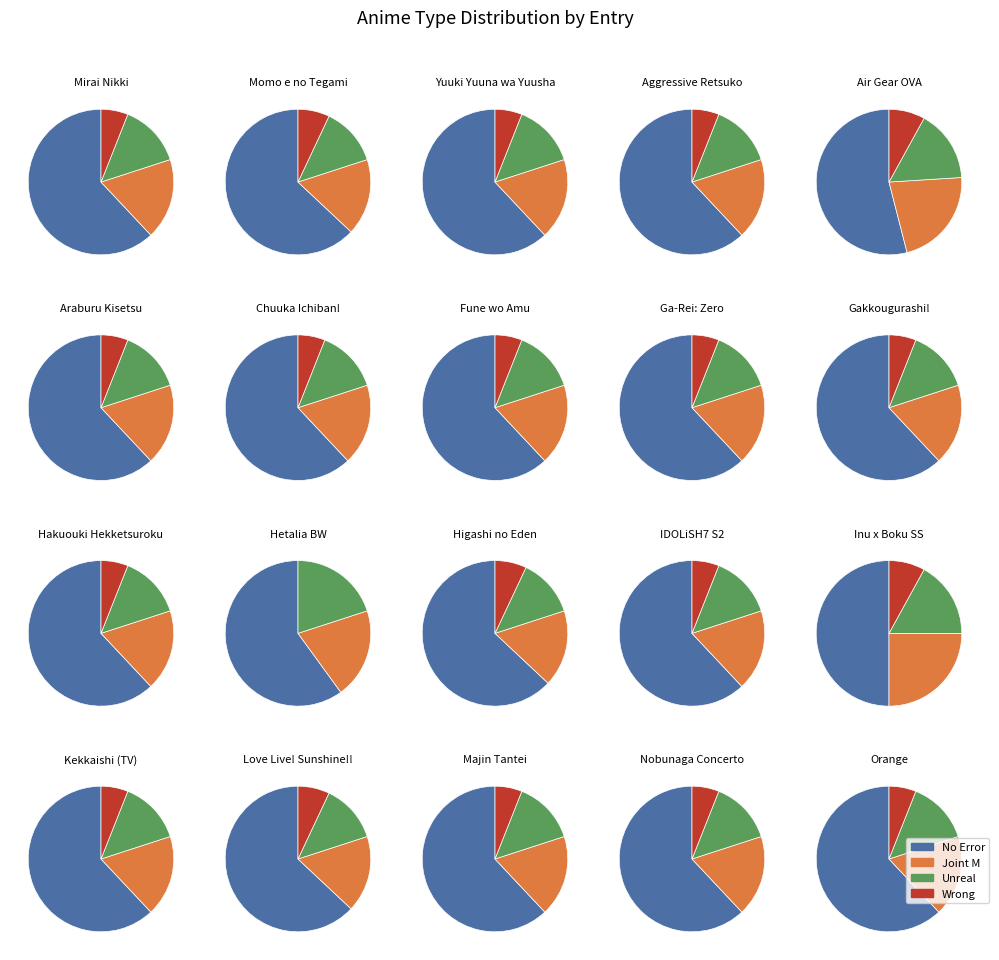

Is it true that Special is 2% of the pie?

False